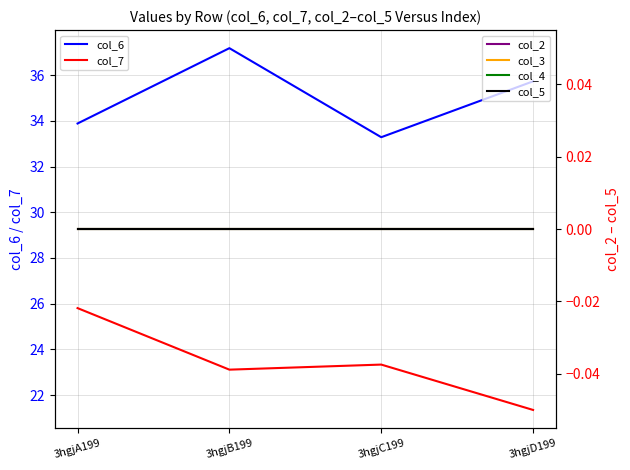

At which label is col_4 closest to 0?

3hgjA199